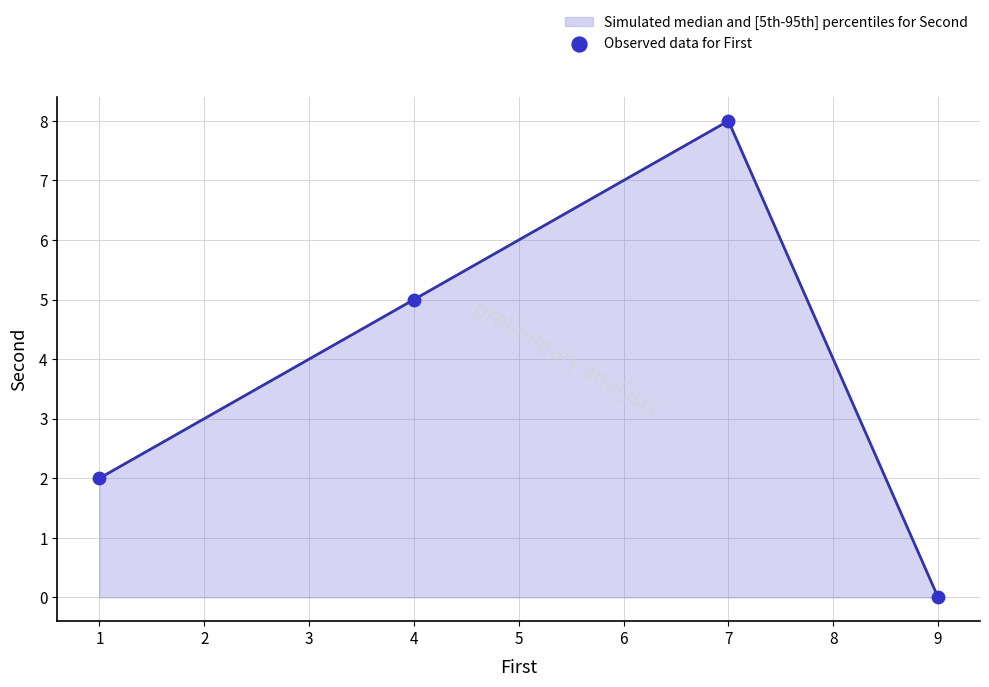

Approximately how many times larger is the value at 7 compared to 1?

4.0